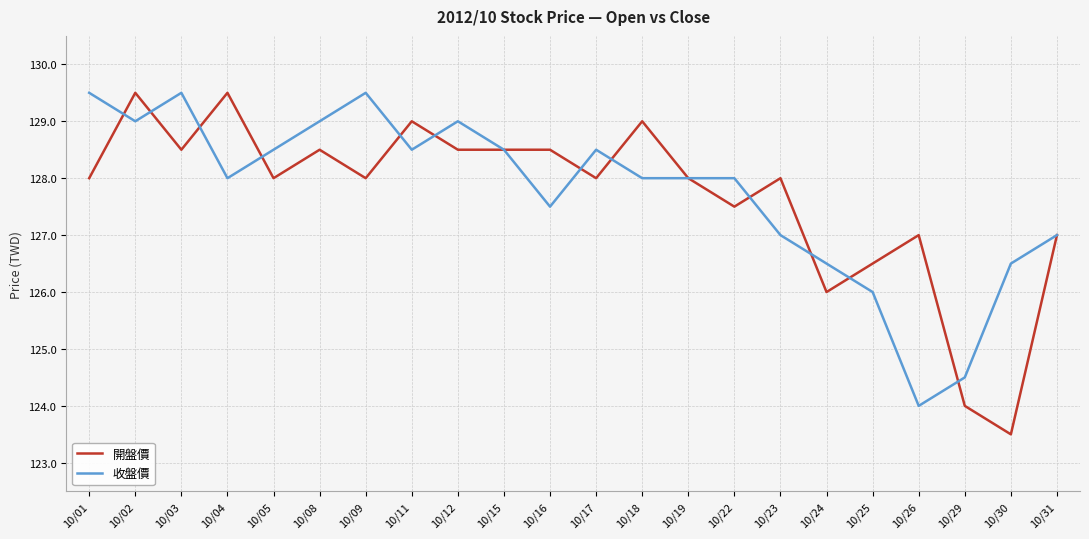

Where do 收盤價 and 開盤價 first cross each other?

10/01 and 10/02